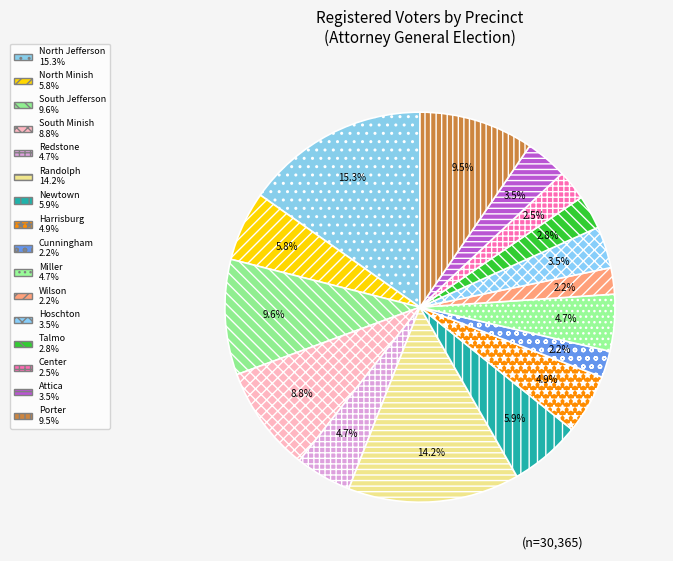

Is there a majority slice in this chart?

No